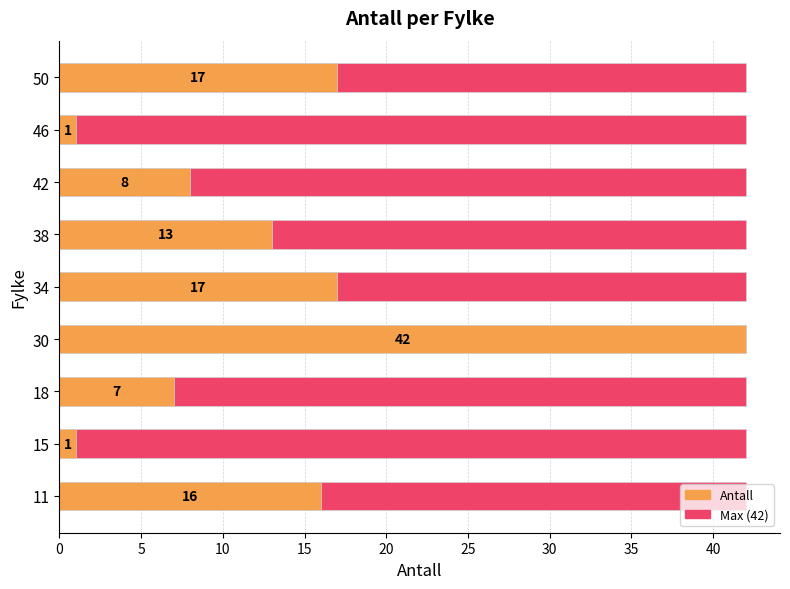

What is the difference between the maximum and minimum values in the Antall series?

41.0